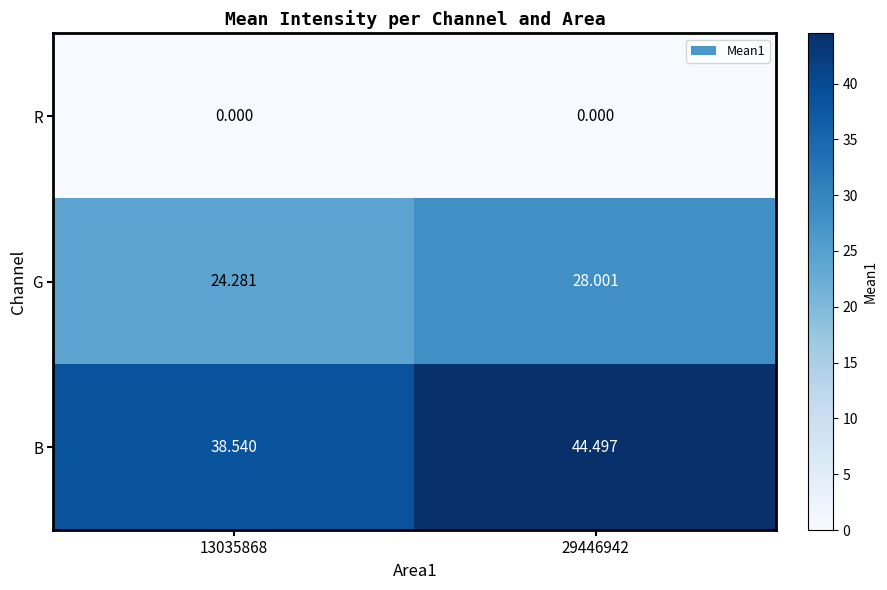

Is the value of B at 29446942 greater than the value of G at 13035868?

Yes